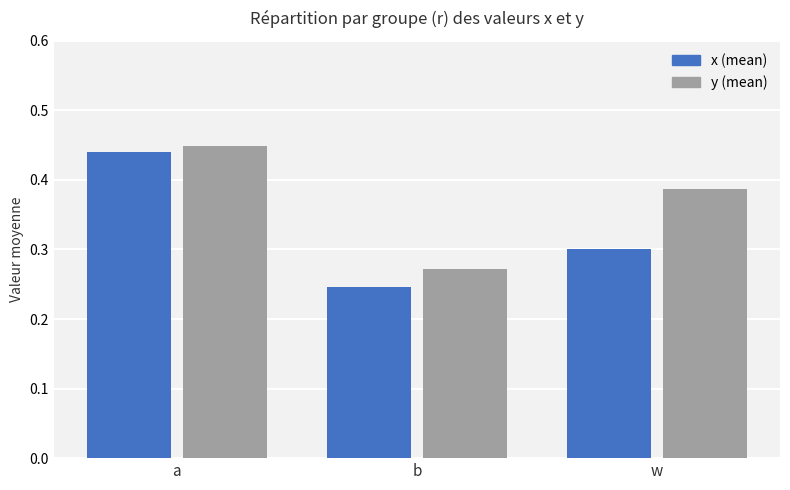

Which label corresponds to the largest value in the chart?

a